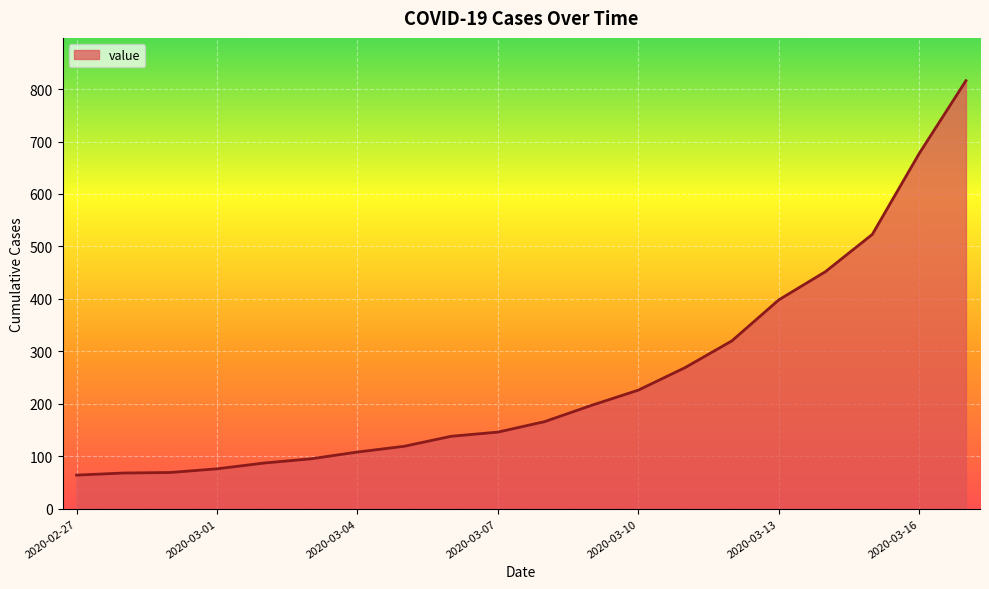

What is the sum of all values?

5014